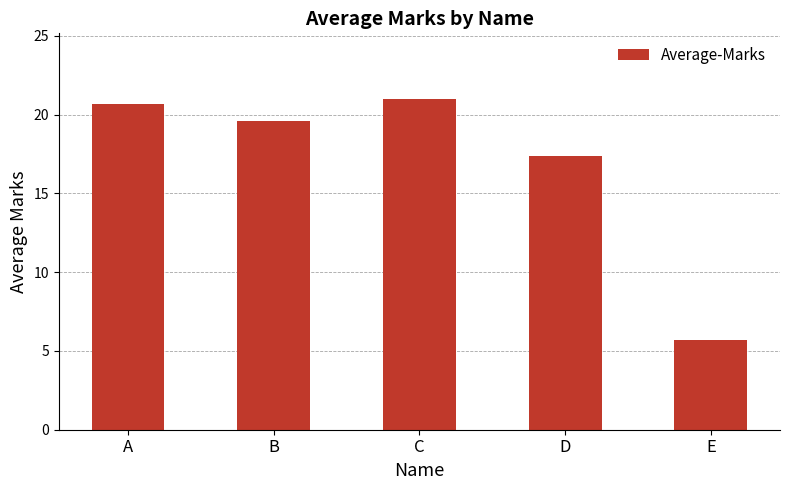

List the labels in order of value, smallest first.

E, D, B, A, C